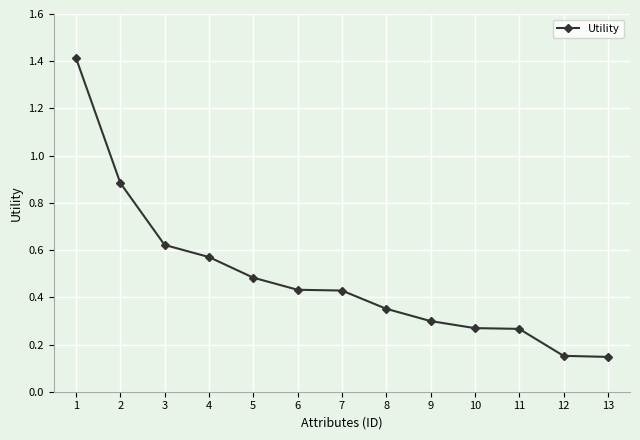

Which has a higher value, 13 or 6?

6